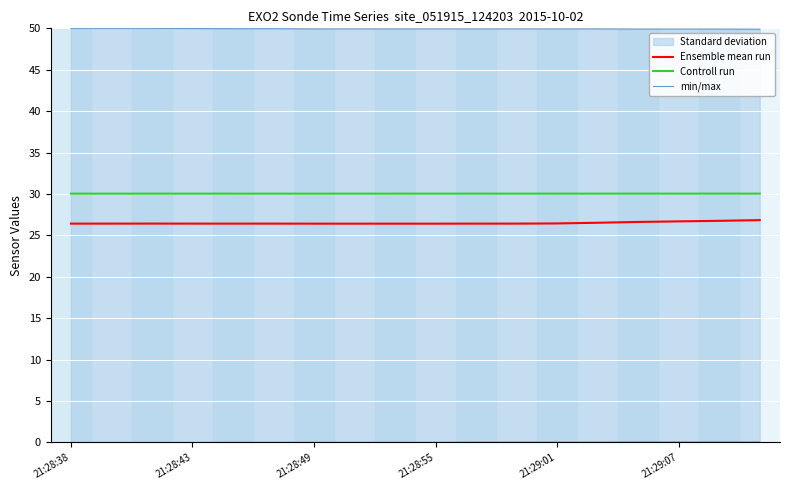

What is the minimum value for Ensemble mean run?

26.4